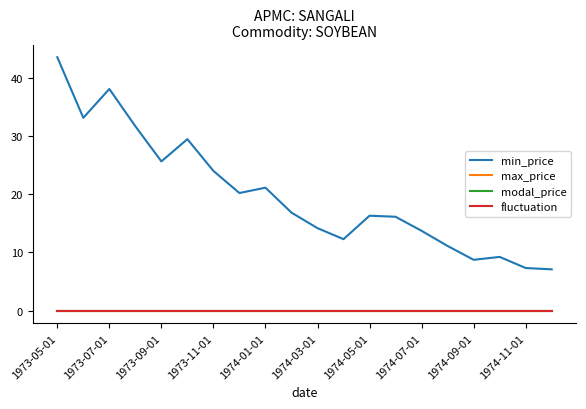

Is this an area chart (filled region under the line)?

No